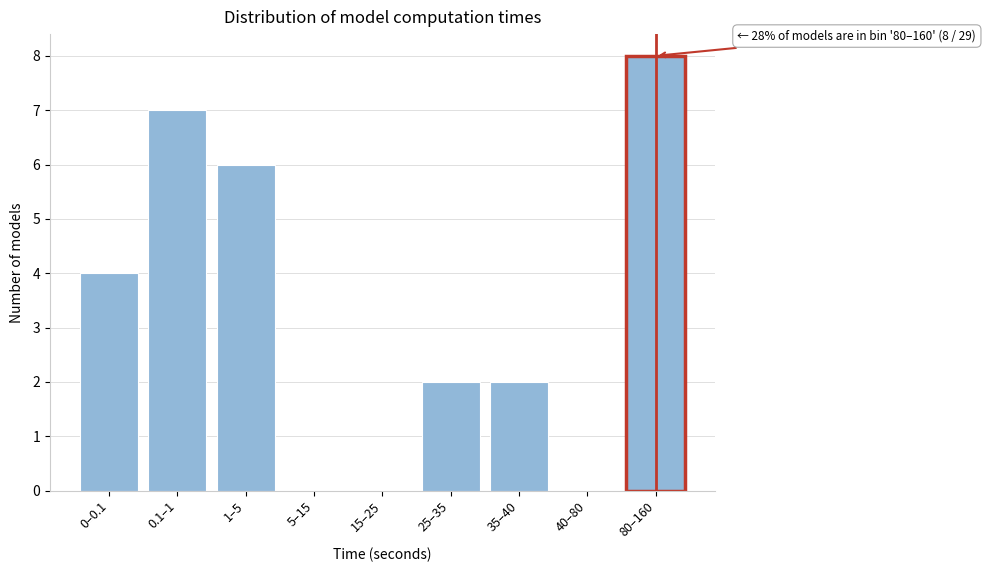

Reading left to right, extract all data points from this chart.

0–0.1=4	0.1–1=7	1–5=6	5–15=0	15–25=0	25–35=2	35–40=2	40–80=0	80–160=8